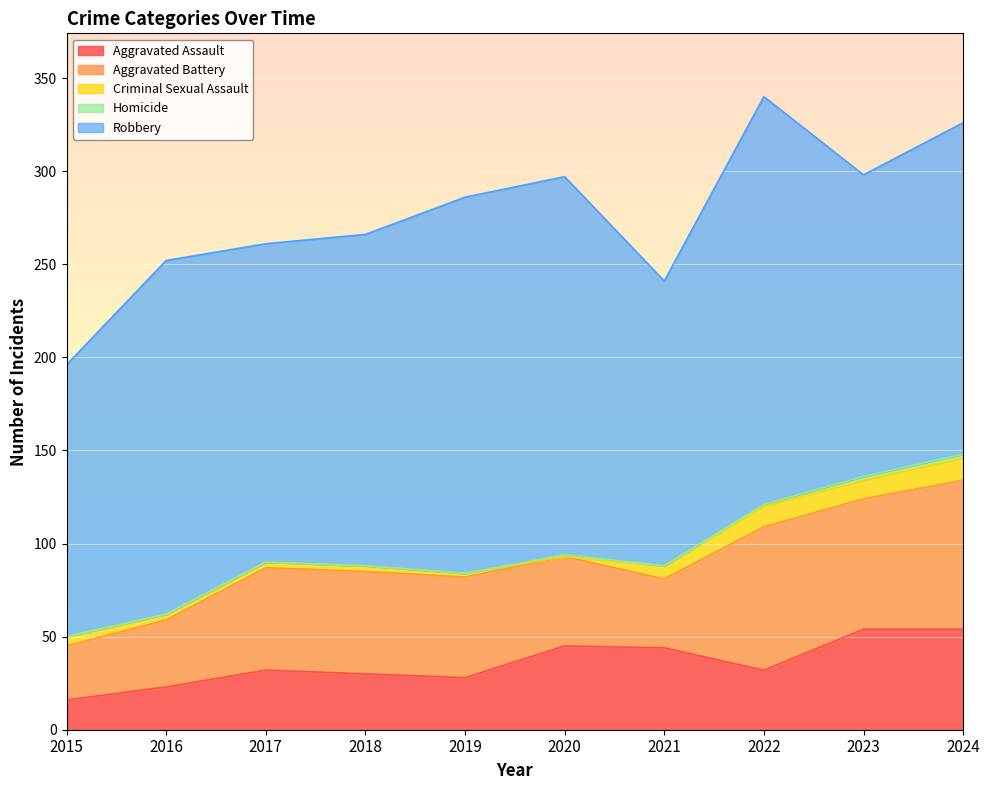

Where is the first local minimum for Robbery?

2017